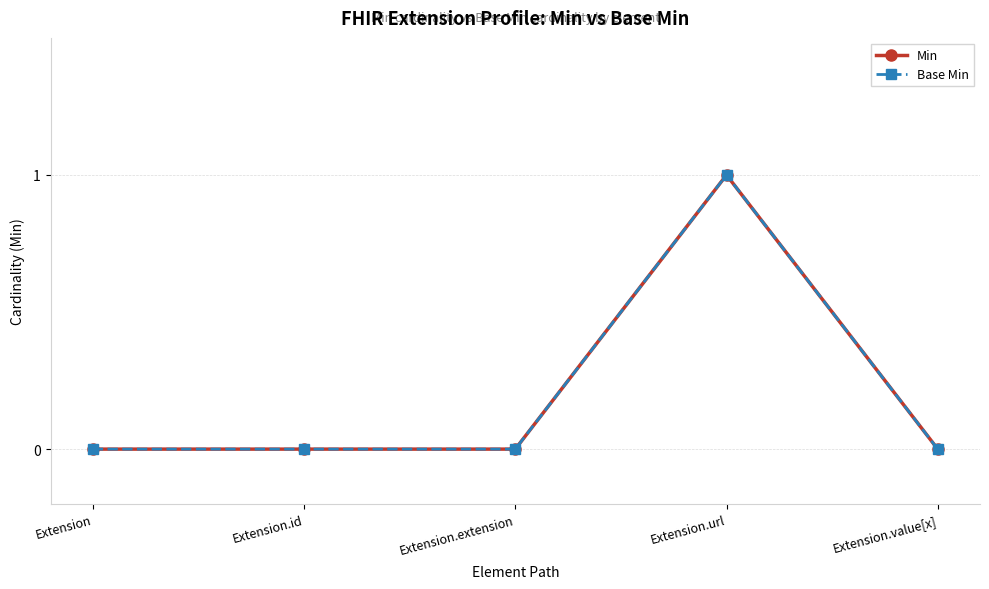

At which label does Base Min reach its peak?

Extension.url